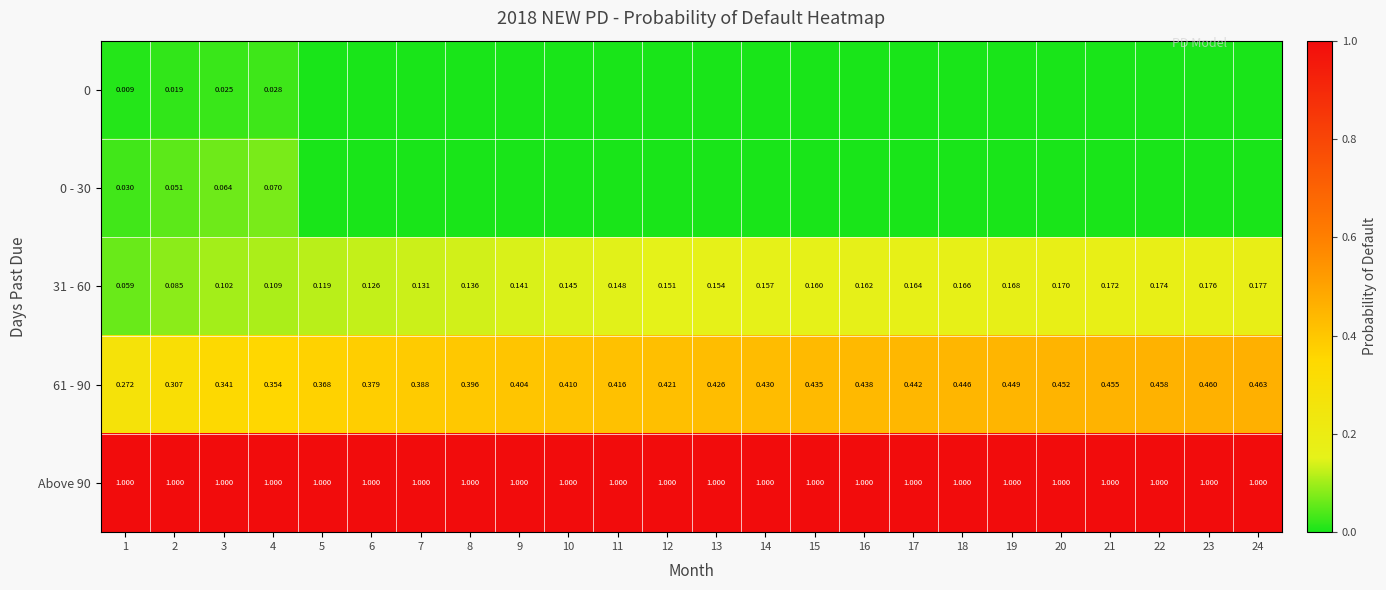

Is the value of 31 - 60 at 24 greater than the value of 61 - 90 at 12?

No